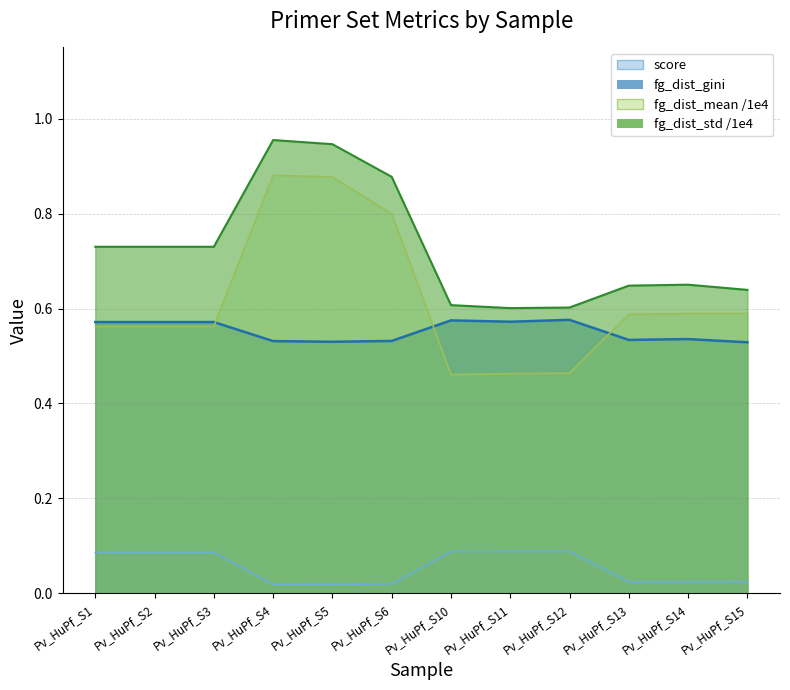

True or false: score has a value of 0.1 at Pv_HuPf_S3.

False